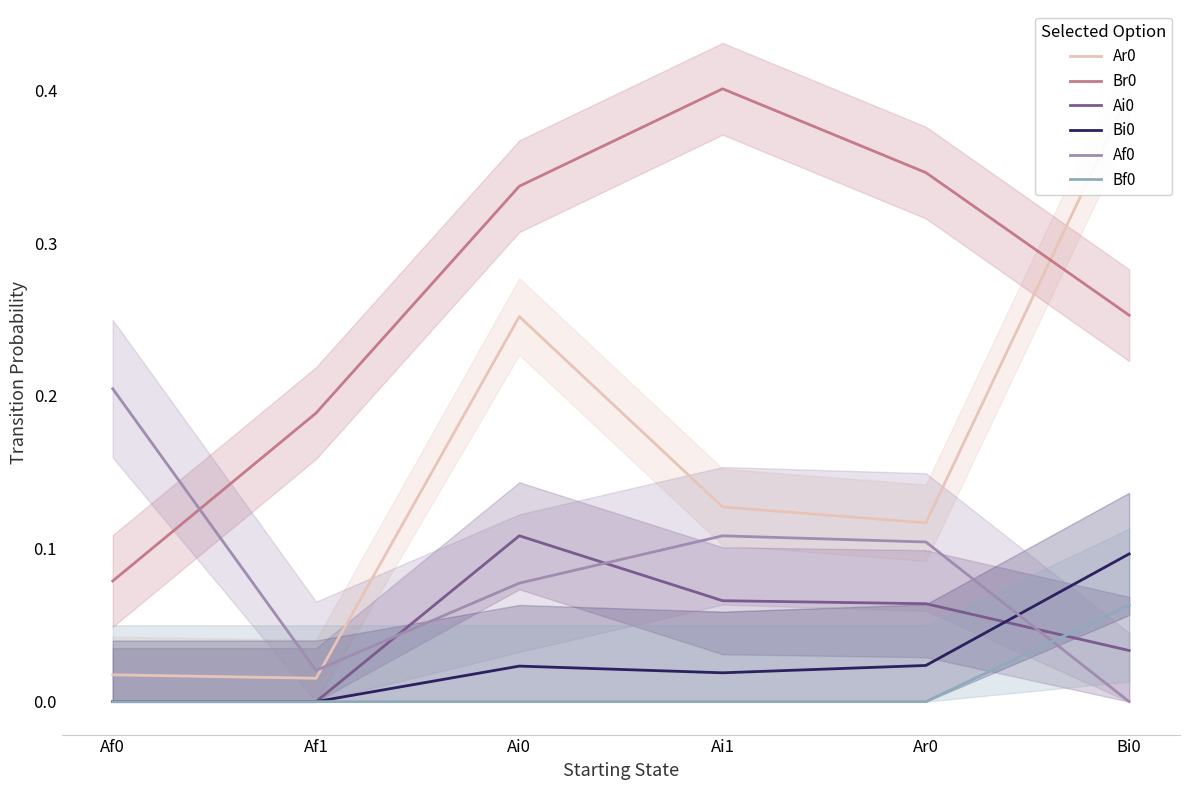

Rank the series at Ai1 from lowest to highest value.

Bf0, Bi0, Ai0, Af0, Ar0, Br0